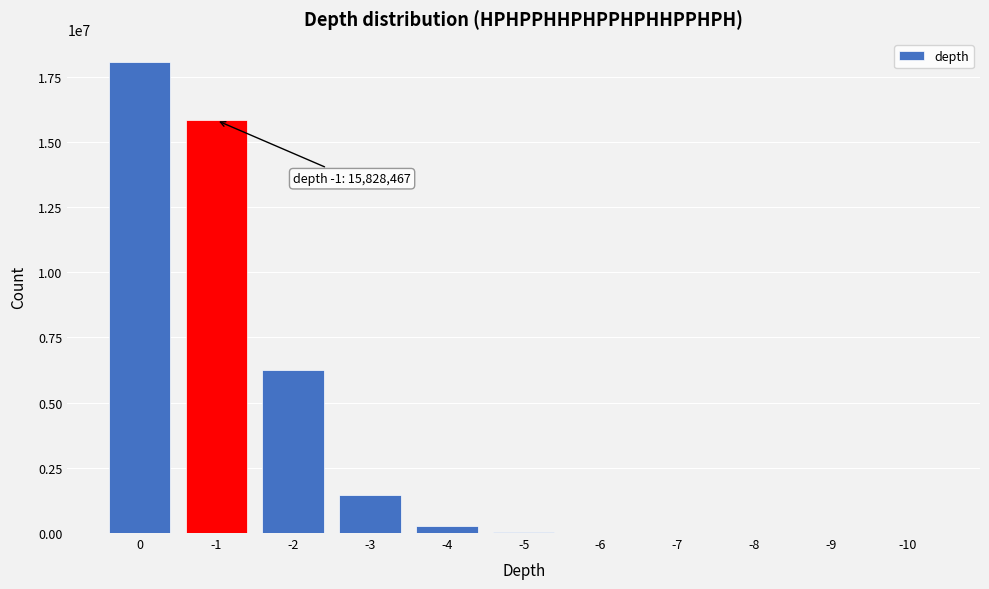

True or false: the data shows 18049040 at 0.

True